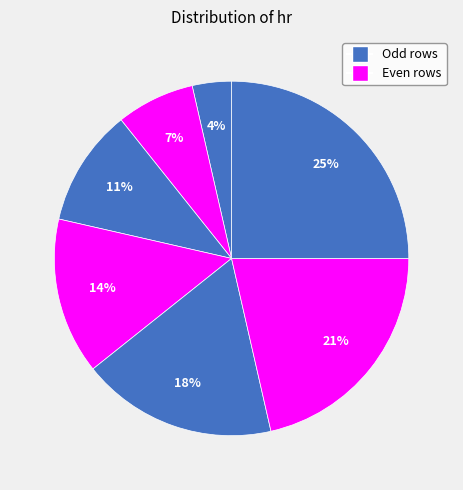

To the nearest percent, what is the difference between the largest and smallest slice percentages?

21%